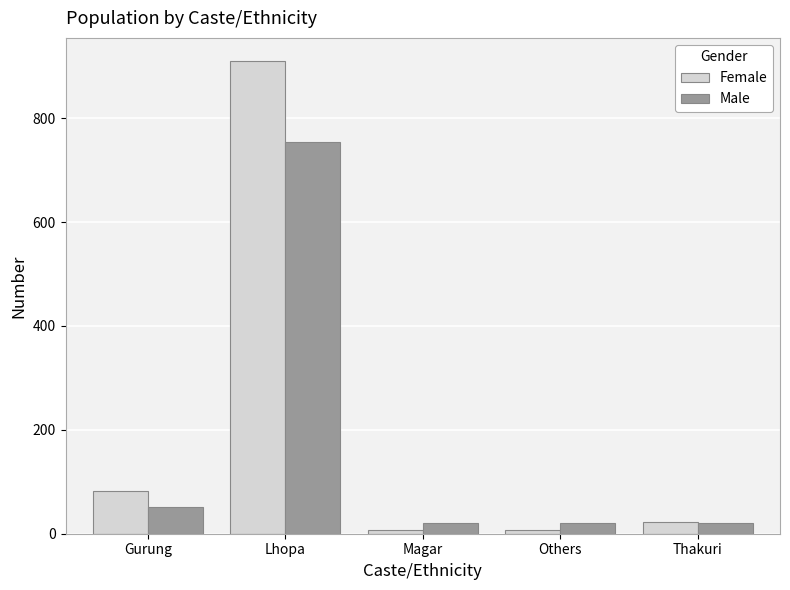

What is the minimum value for Male?

20